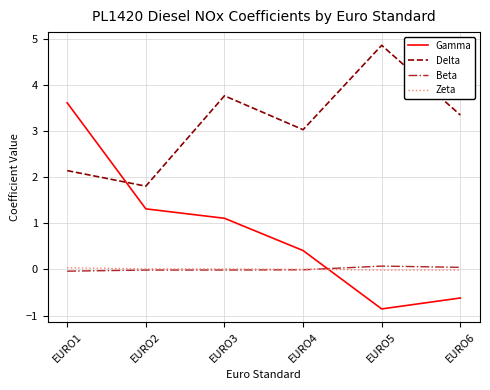

What is the difference between the maximum and minimum values in the Beta series?

0.1